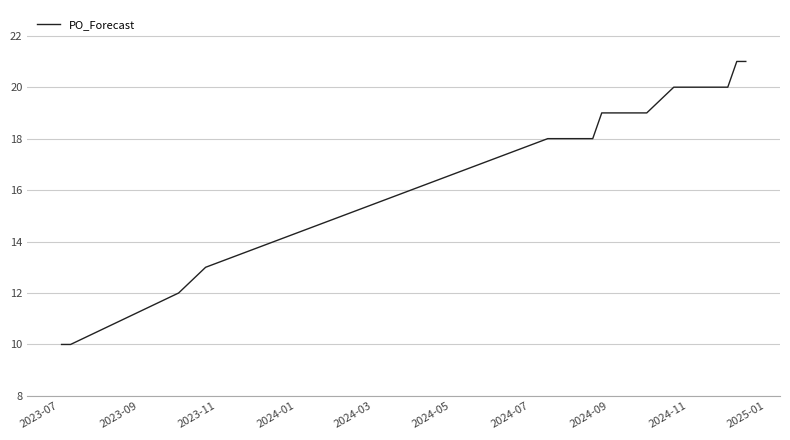

What is the smallest value displayed?

10